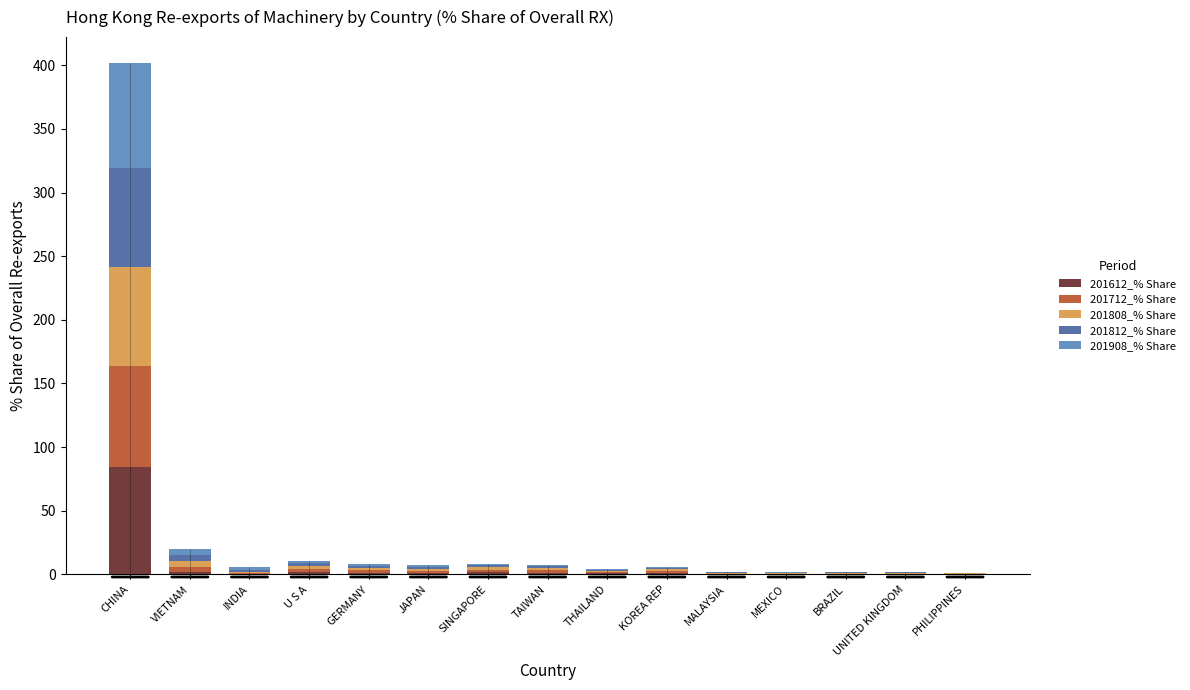

Reading left to right, list all the values displayed in this chart.

201612_% Share: CHINA=84.1	VIETNAM=1.9	INDIA=0.4	U S A=2.0	GERMANY=1.4	JAPAN=1.3	SINGAPORE=1.8	TAIWAN=1.5	THAILAND=1.0	KOREA REP=1.3	MALAYSIA=0.3	MEXICO=0.3	BRAZIL=0.2	UNITED KINGDOM=0.4	PHILIPPINES=0.2
201712_% Share: CHINA=79.8	VIETNAM=3.9	INDIA=0.5	U S A=2.2	GERMANY=1.7	JAPAN=1.6	SINGAPORE=2.0	TAIWAN=1.6	THAILAND=0.9	KOREA REP=1.5	MALAYSIA=0.4	MEXICO=0.4	BRAZIL=0.5	UNITED KINGDOM=0.4	PHILIPPINES=0.2
201808_% Share: CHINA=77.8	VIETNAM=4.9	INDIA=1.3	U S A=2.4	GERMANY=1.9	JAPAN=1.5	SINGAPORE=1.8	TAIWAN=1.6	THAILAND=0.9	KOREA REP=1.3	MALAYSIA=0.5	MEXICO=0.3	BRAZIL=0.5	UNITED KINGDOM=0.4	PHILIPPINES=0.3
201812_% Share: CHINA=77.4	VIETNAM=4.9	INDIA=1.7	U S A=2.5	GERMANY=1.9	JAPAN=1.5	SINGAPORE=1.8	TAIWAN=1.6	THAILAND=0.9	KOREA REP=1.2	MALAYSIA=0.5	MEXICO=0.3	BRAZIL=0.5	UNITED KINGDOM=0.4	PHILIPPINES=0.3
201908_% Share: CHINA=82.8	VIETNAM=4.5	INDIA=2.1	U S A=1.7	GERMANY=1.5	JAPAN=1.2	SINGAPORE=1.0	TAIWAN=0.8	THAILAND=0.8	KOREA REP=0.6	MALAYSIA=0.4	MEXICO=0.4	BRAZIL=0.3	UNITED KINGDOM=0.3	PHILIPPINES=0.2